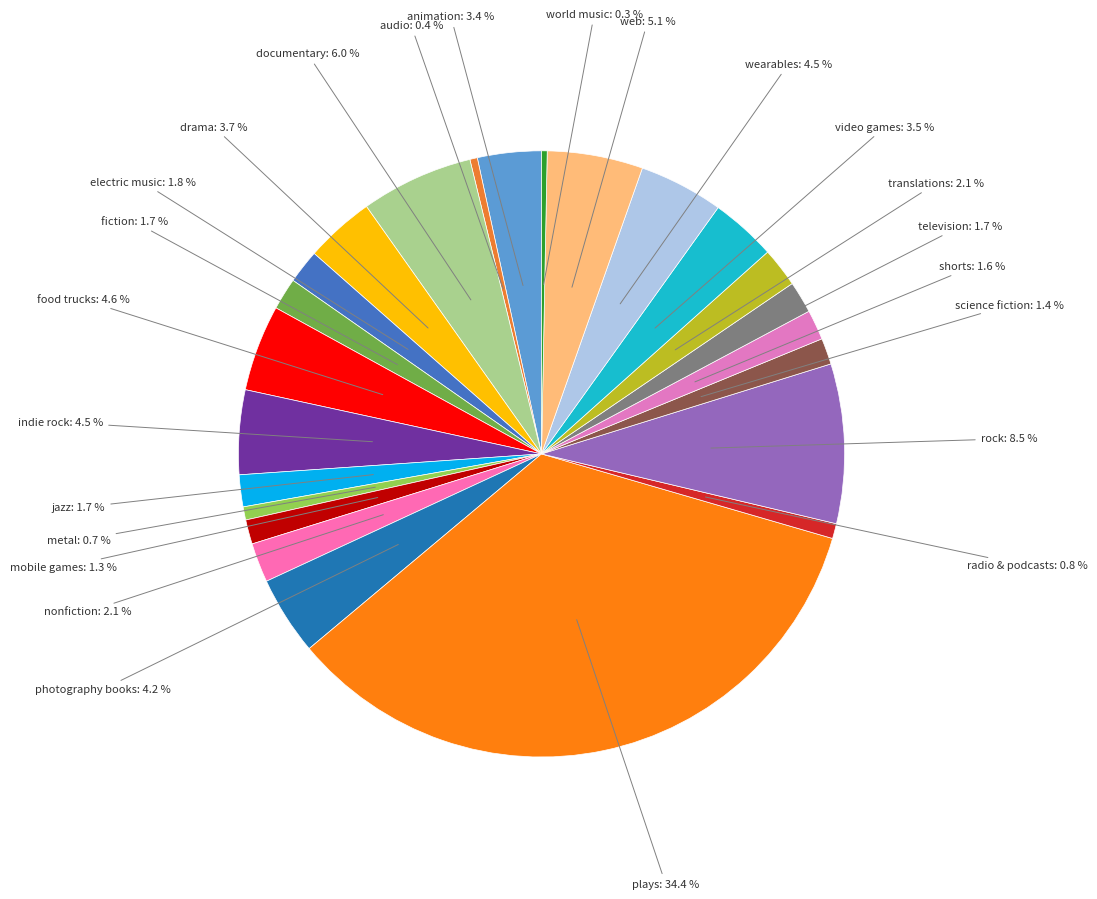

What is the largest slice in the pie chart?

plays